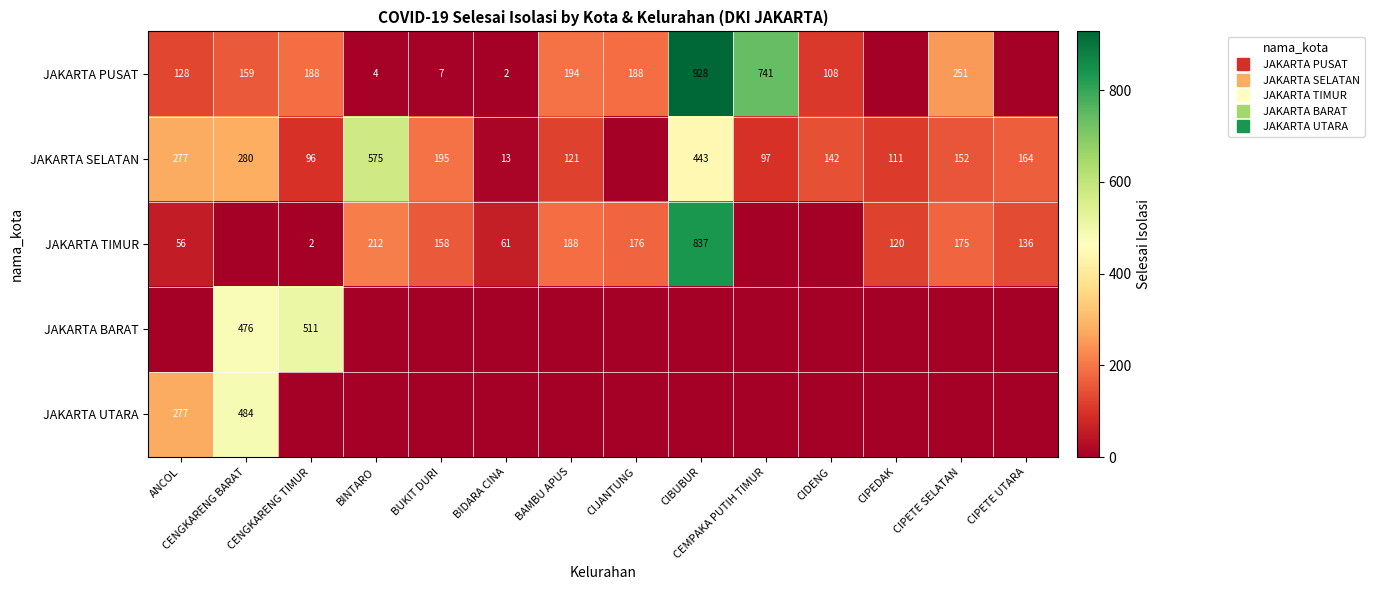

Which label corresponds to the largest value in the chart?

CIBUBUR